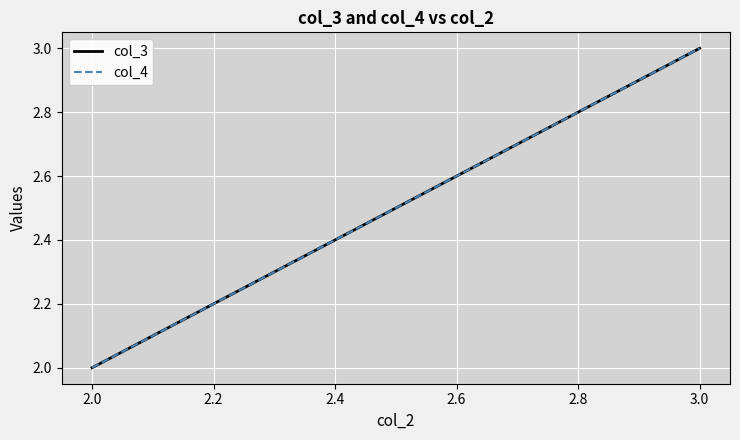

Which series has the largest range (max minus min)?

col_3